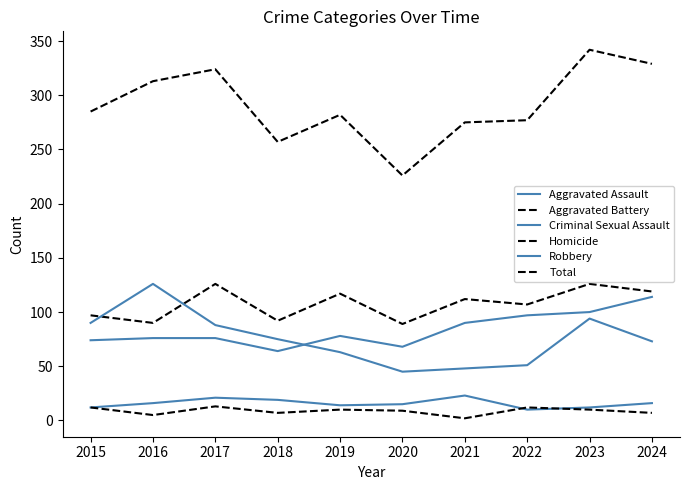

Does the chart display data point markers on the line(s)?

No